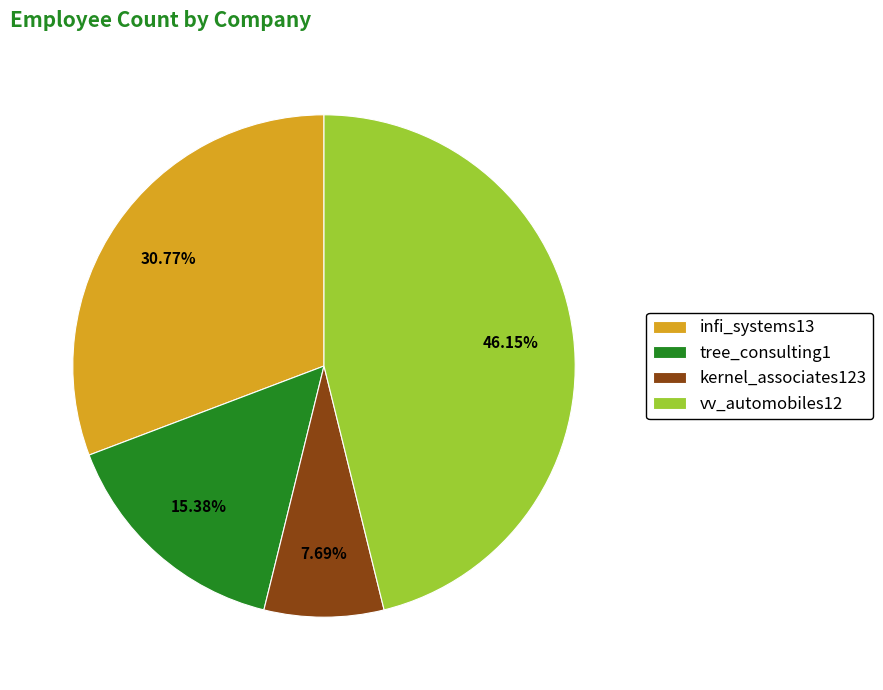

How many slices are in this pie chart?

4